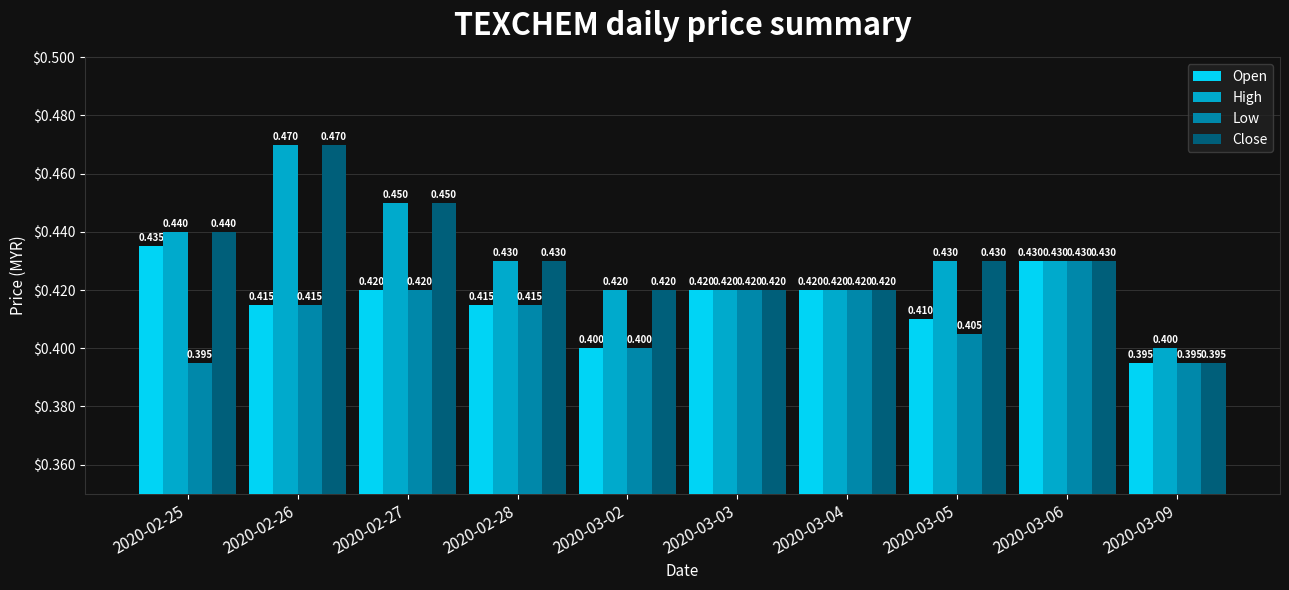

Is it true that Low equals 0.4 at 2020-03-03?

True